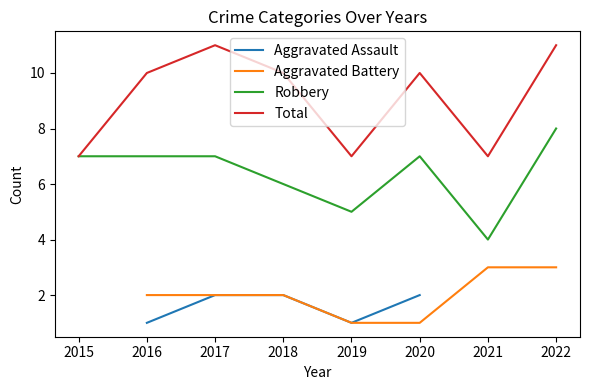

Which category has the highest value in the Robbery series?

2022